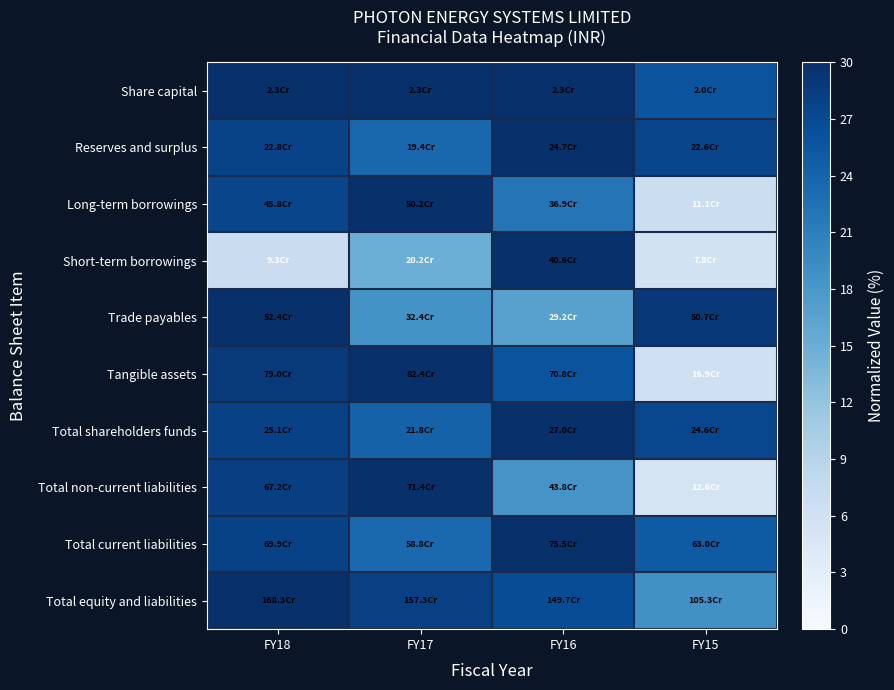

At which category does the chart reach its peak across all series?

FY18